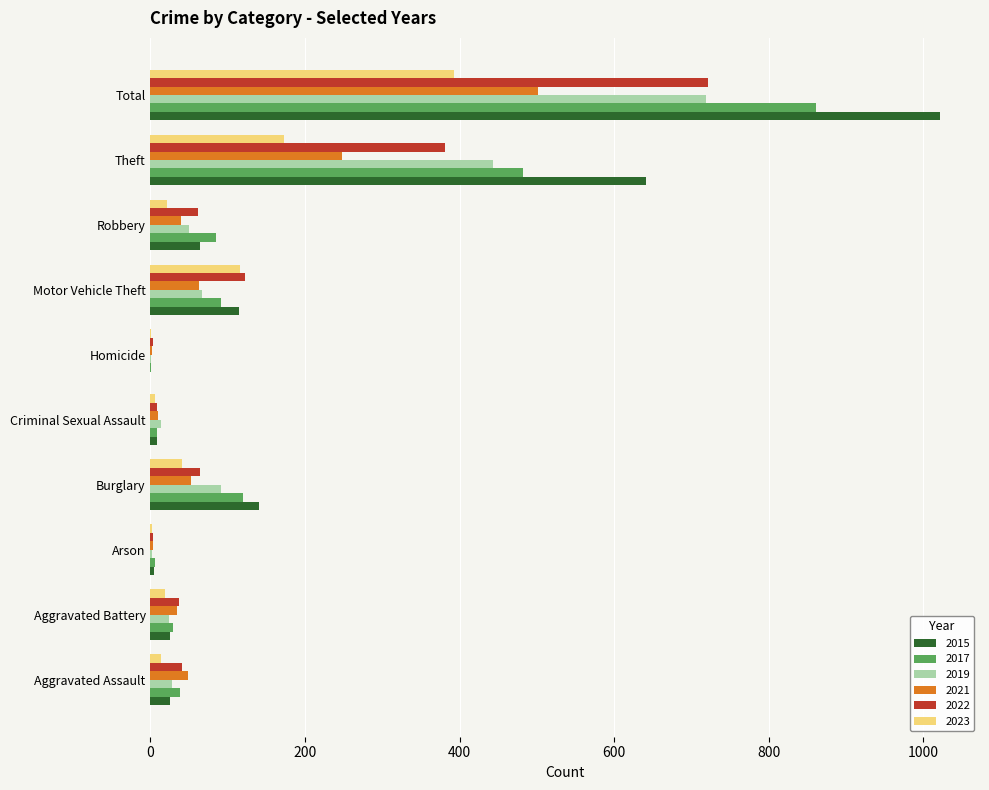

The value of 2022 at Total is 996. True or false?

False